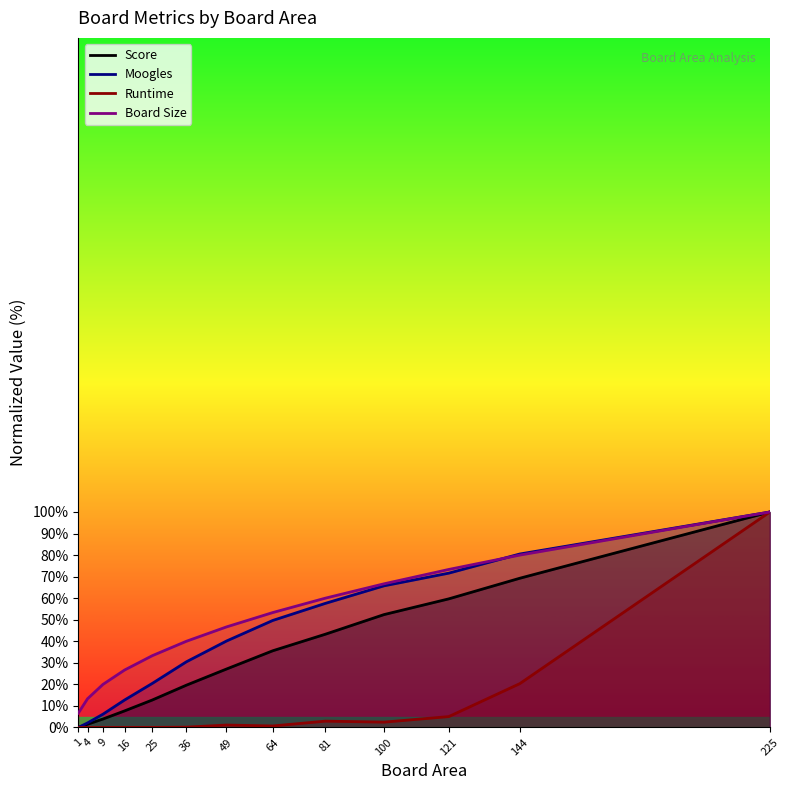

At how many categories does at least one series exceed 97?

1